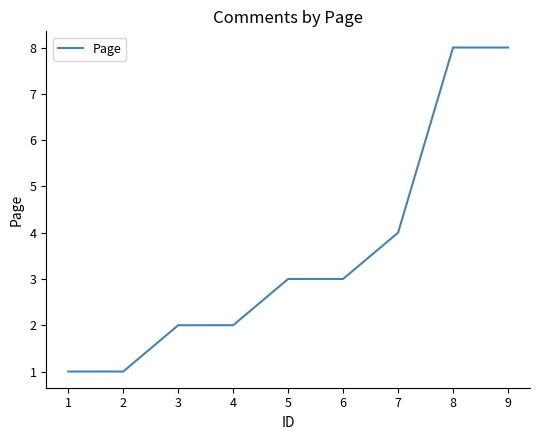

Does the chart display data point markers on the line(s)?

No